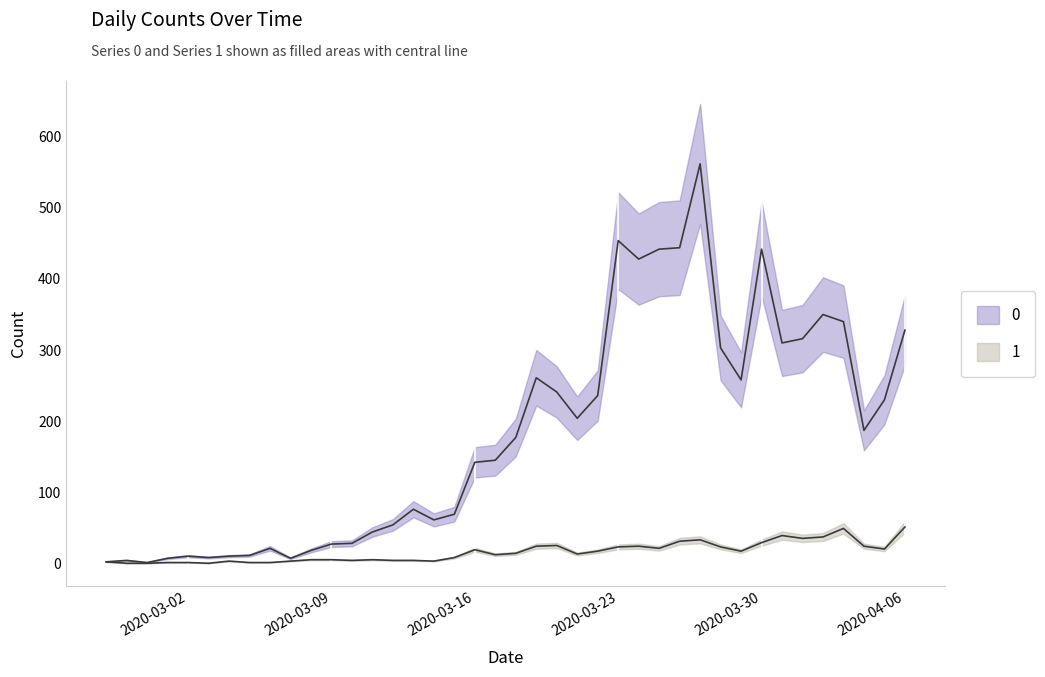

Where does the 1 series first go above 14?

2020-03-16